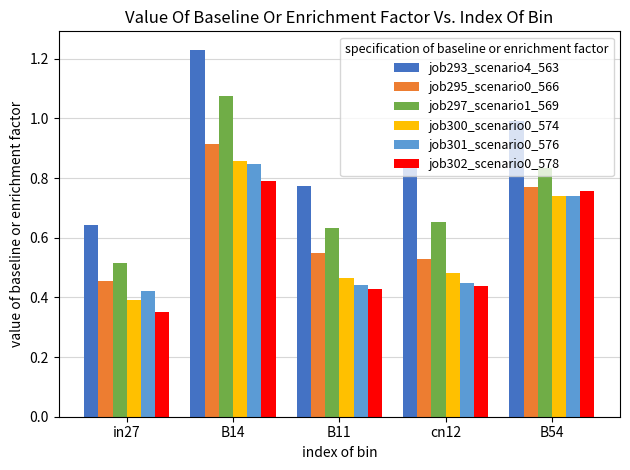

At which label does job301_scenario0_576 reach its peak?

B14